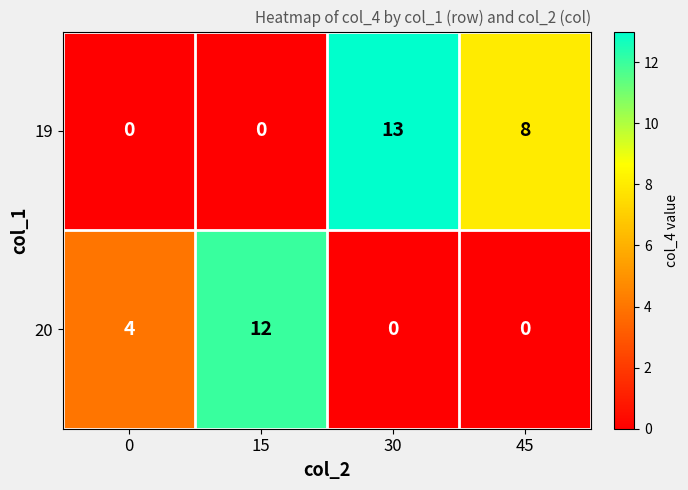

At how many categories does at least one series exceed 11?

2